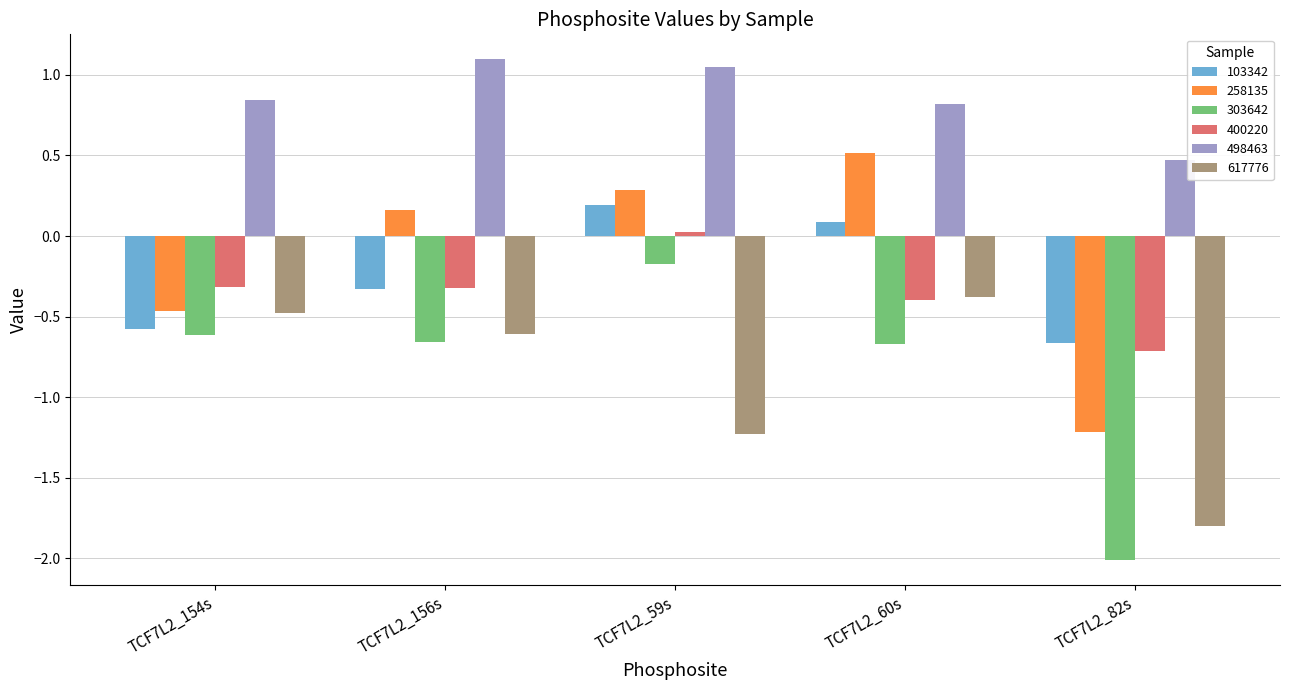

True or false: 303642 has a value of -0.3 at TCF7L2_154s.

False